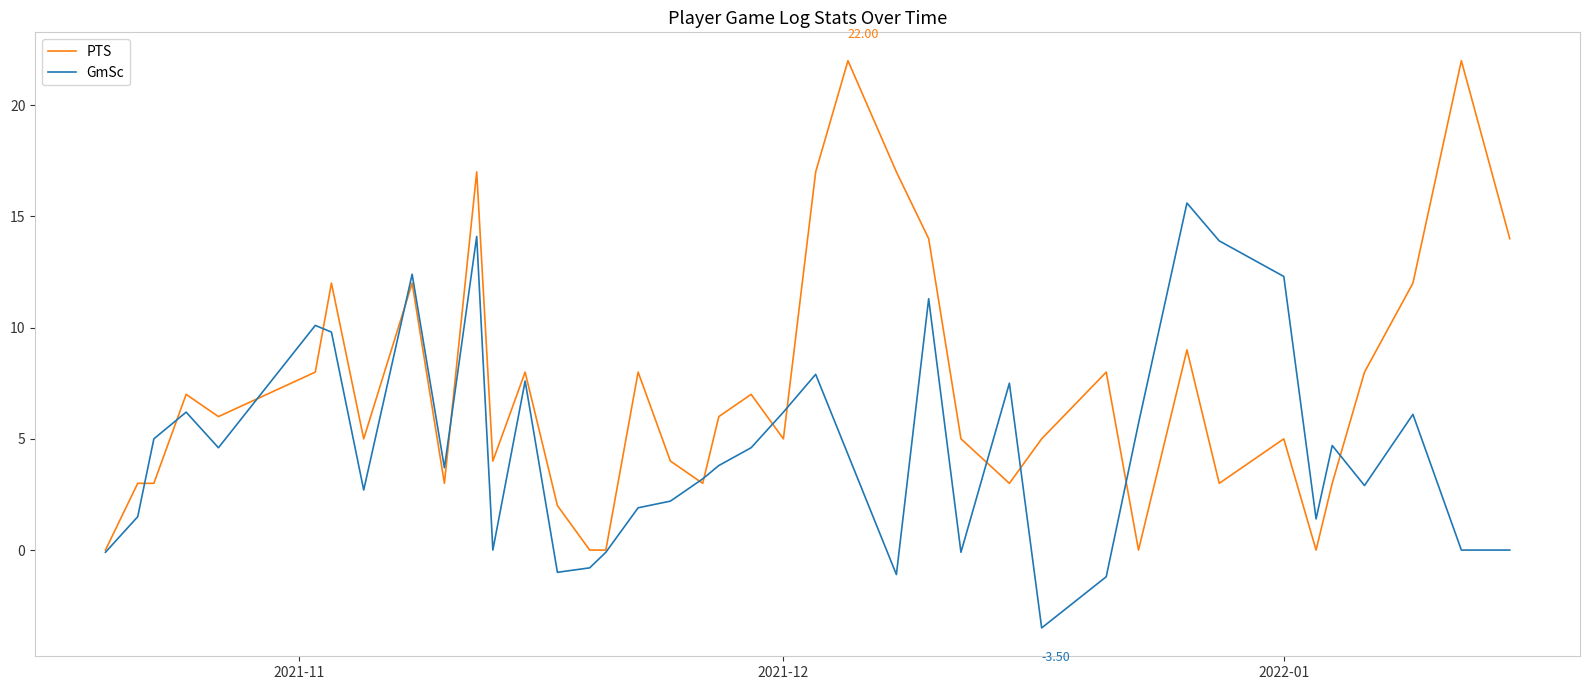

What is the smallest value displayed?

-3.5